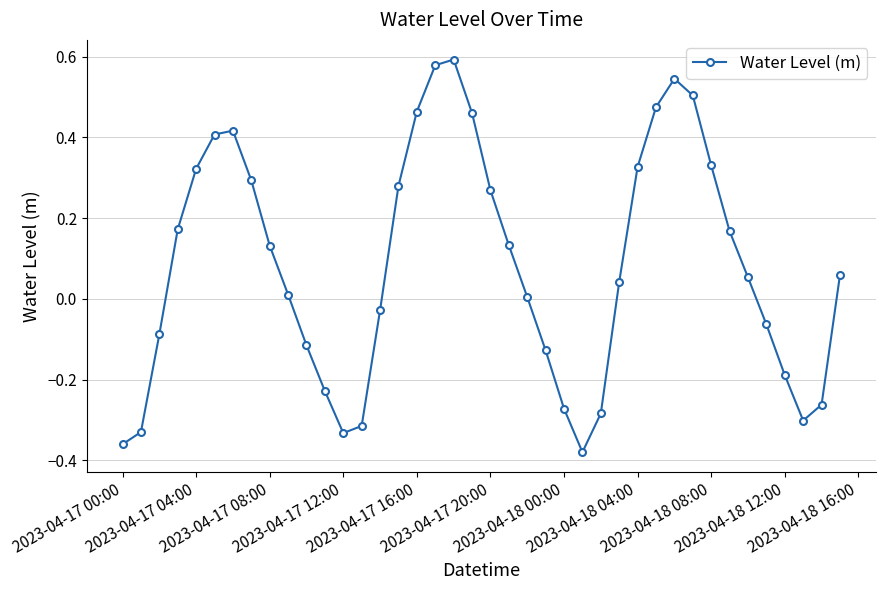

How many interior local peaks (higher than both neighbors) does the data have?

3